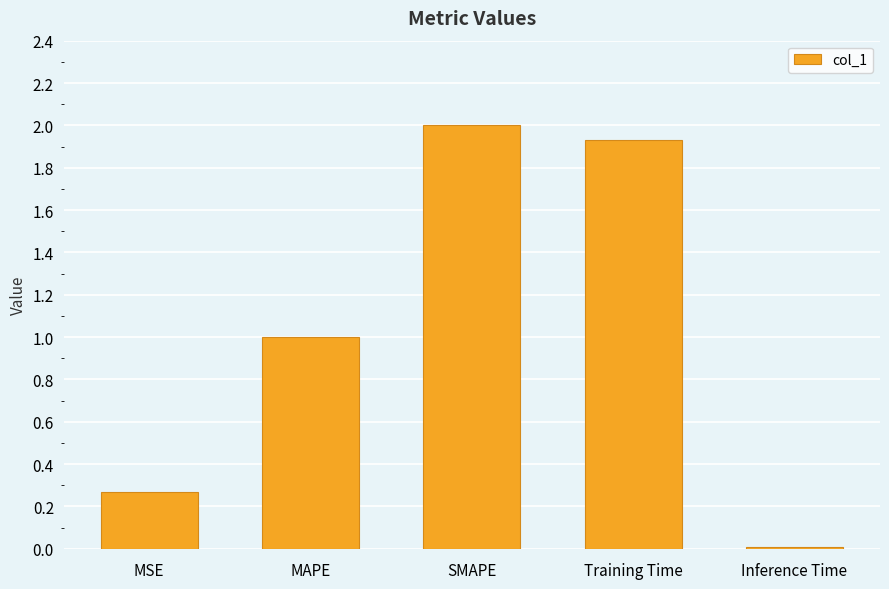

Are the bars grouped side by side (vs. stacked)?

No